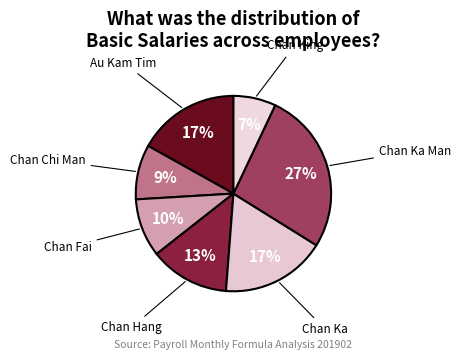

To the nearest percent, what is the difference between the largest and smallest slice percentages?

20%